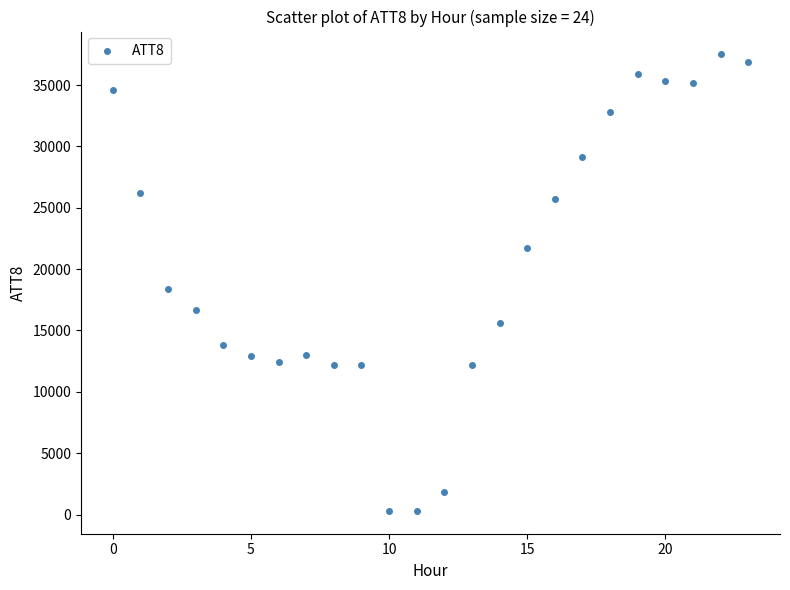

What is the range of Y values (max minus min)?

37200